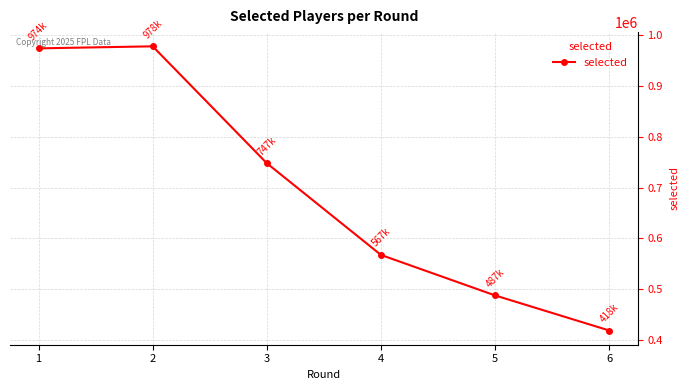

Reading left to right, list all the values displayed in this chart.

974310	978343	747920	567204	487442	418323